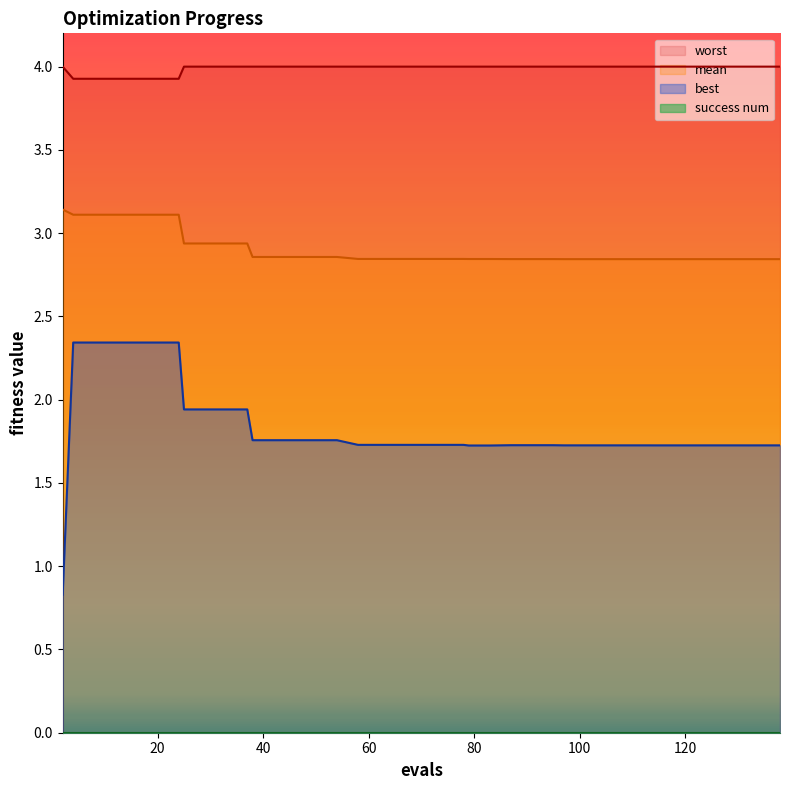

Read the best value at 91.

1.7